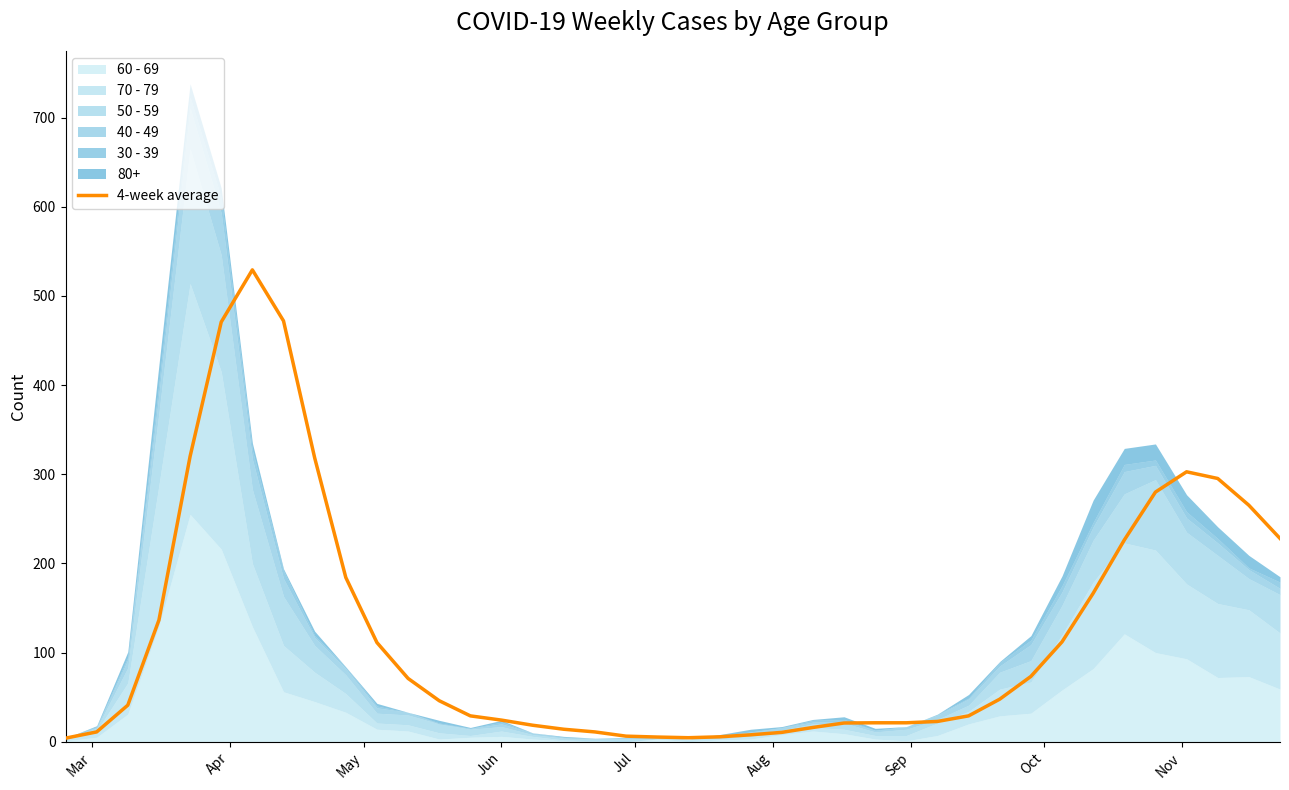

What is the maximum value shown in the chart?

529.2